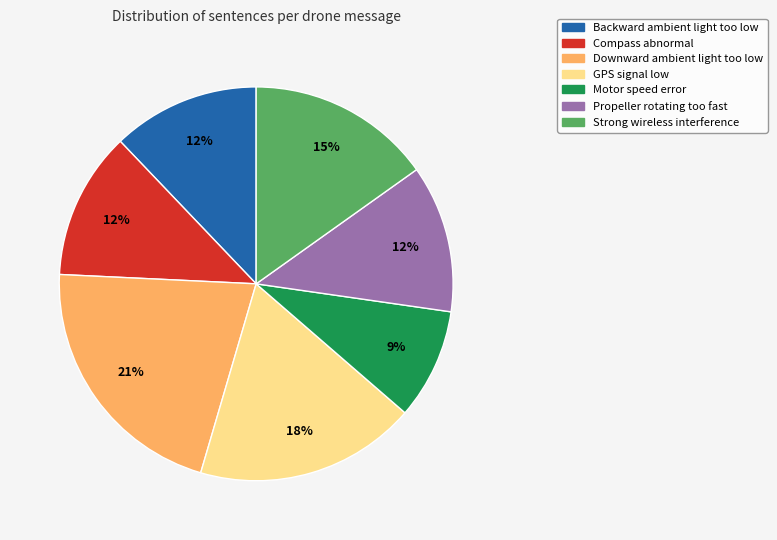

How many slices are in this pie chart?

7